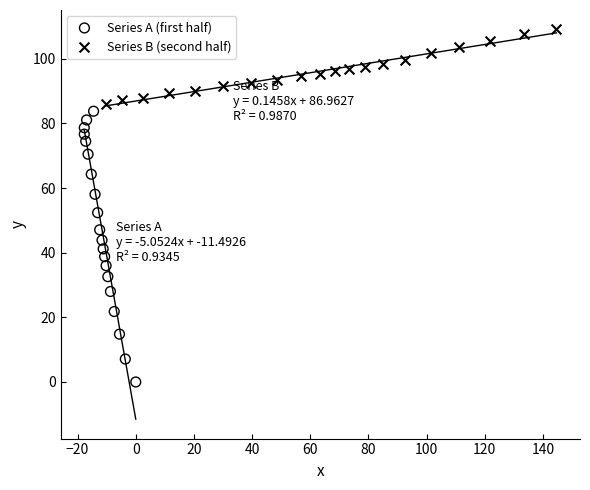

What are all the series names shown in the legend?

Series A (first half), Series B (second half)